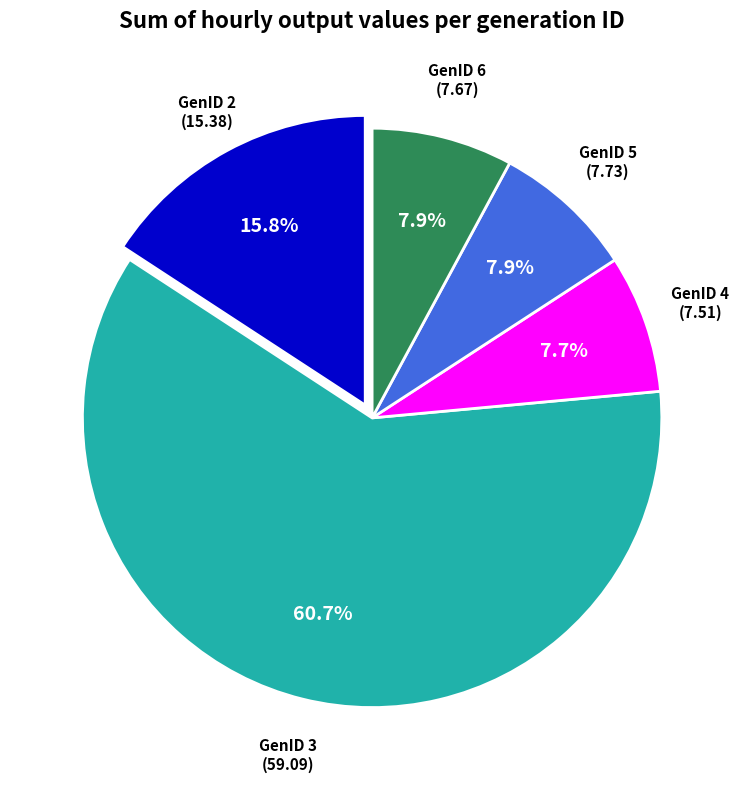

How many segments does this pie chart have?

5